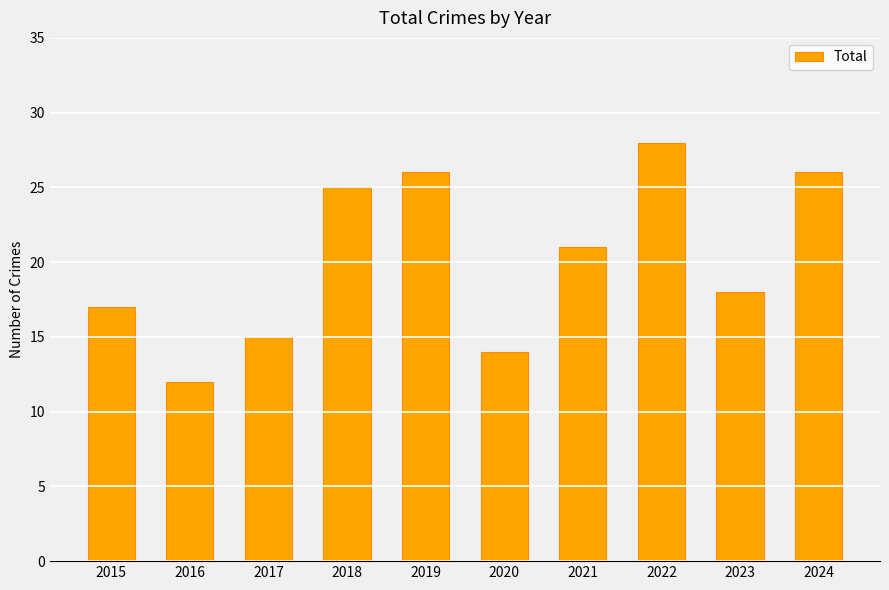

What is the sum of the values at 2018 and 2024?

51